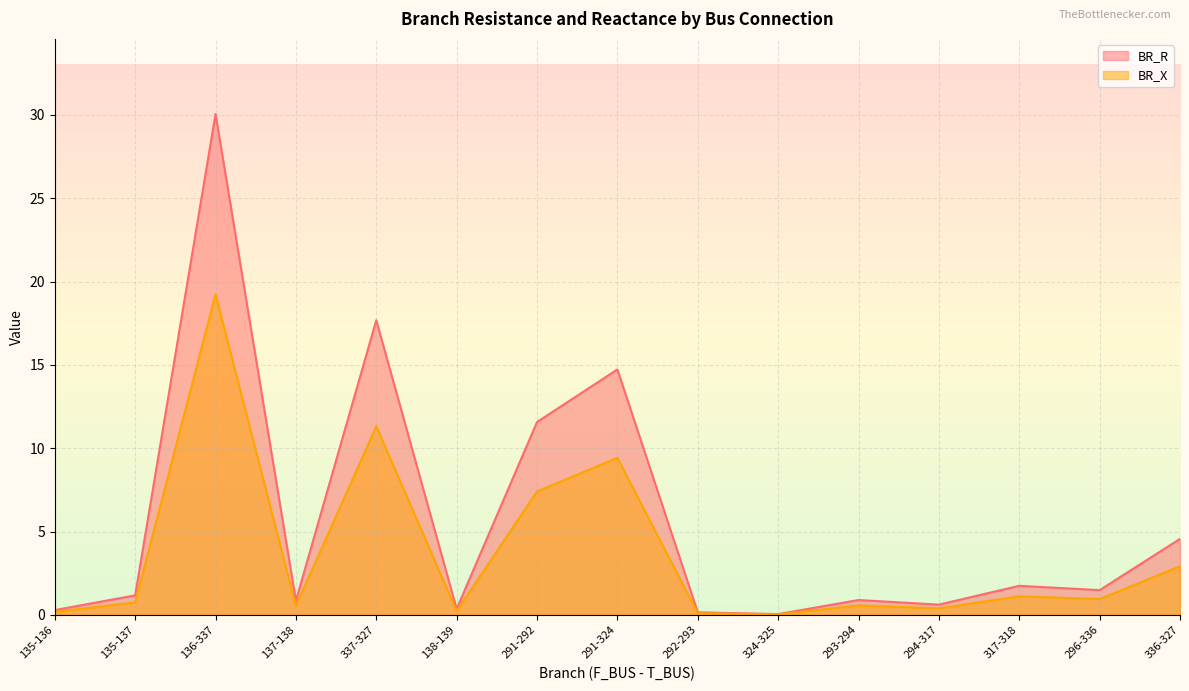

What is the sum of all BR_X values?

55.2